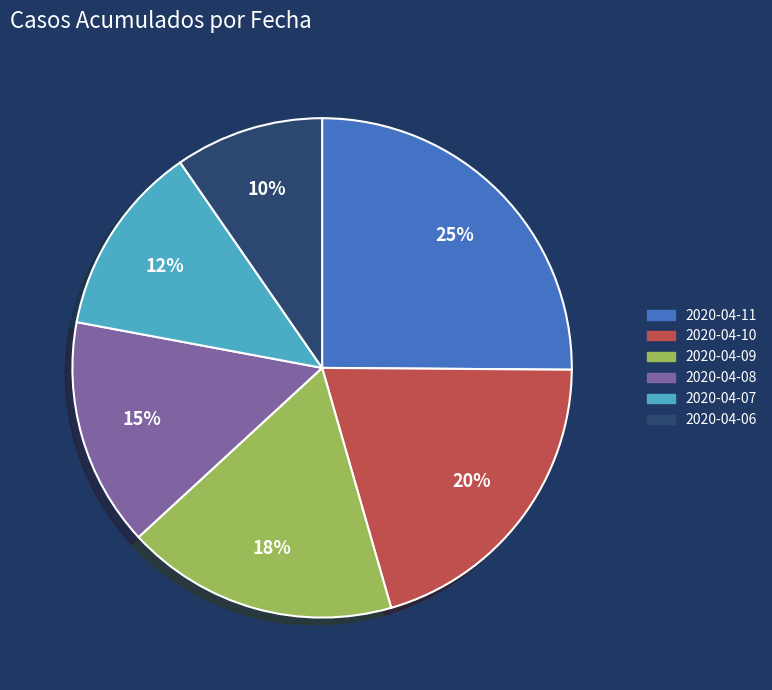

True or false: 2020-04-07 accounts for 27% of the total.

False